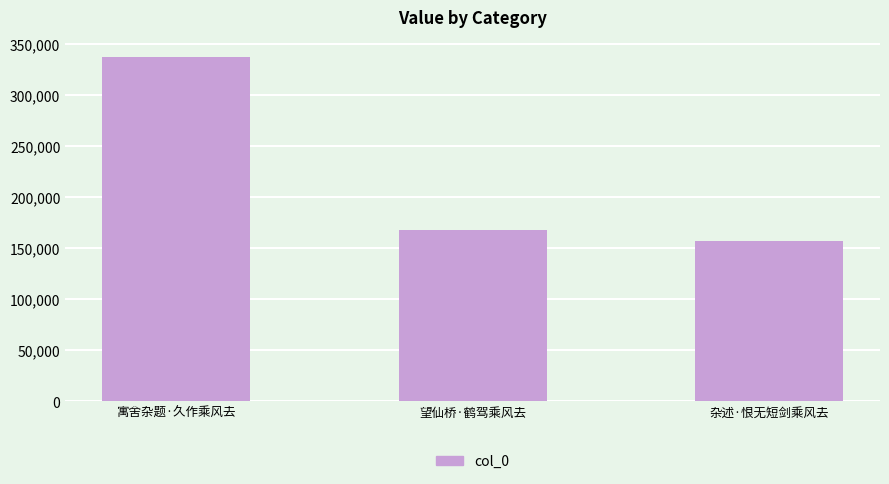

Between 寓舍杂题·久作乘风去 and 望仙桥·鹤驾乘风去, which is larger?

寓舍杂题·久作乘风去